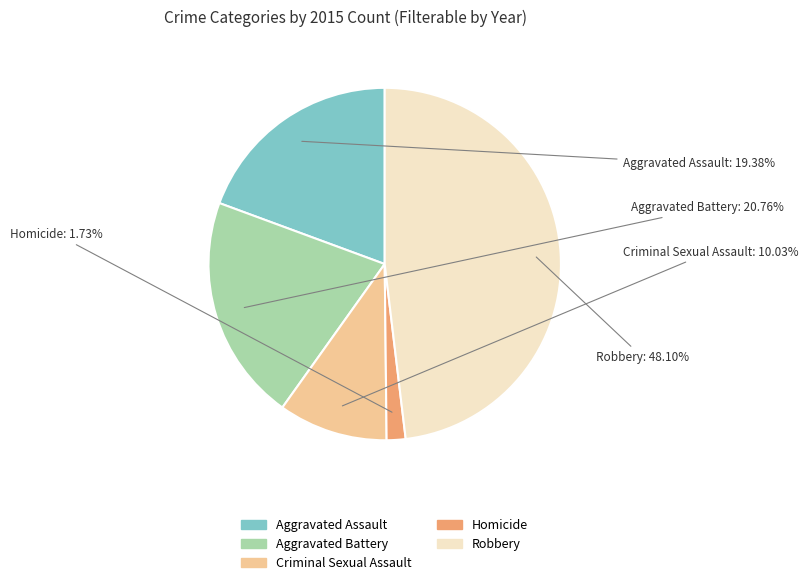

How many slices are in this pie chart?

5